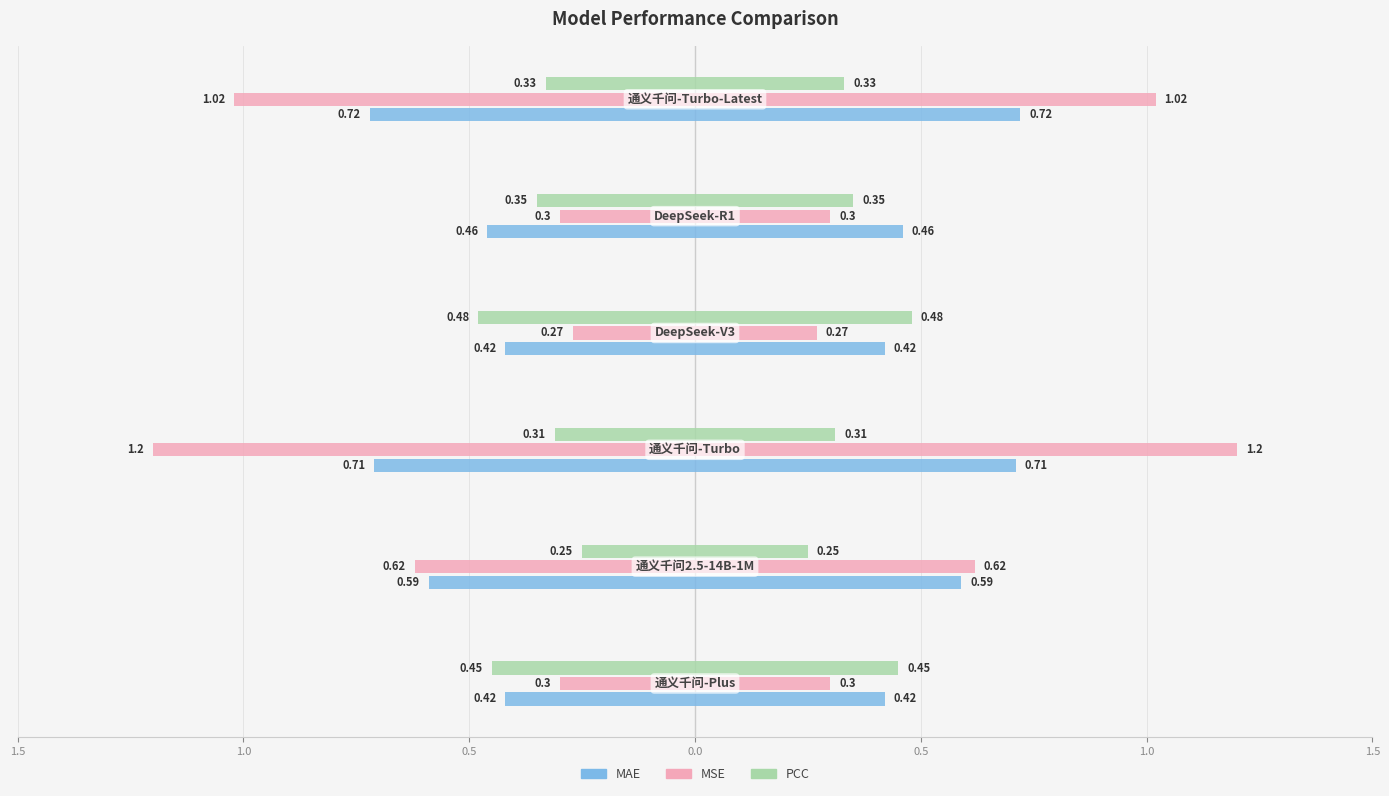

Reading left to right, extract all data points from this chart.

MAE: 通义千问-Plus=0.4	通义千问2.5-14B-1M=0.6	通义千问-Turbo=0.7	DeepSeek-V3=0.4	DeepSeek-R1=0.5	通义千问-Turbo-Latest=0.7
MSE: 通义千问-Plus=0.3	通义千问2.5-14B-1M=0.6	通义千问-Turbo=1.2	DeepSeek-V3=0.3	DeepSeek-R1=0.3	通义千问-Turbo-Latest=1.0
PCC: 通义千问-Plus=0.5	通义千问2.5-14B-1M=0.2	通义千问-Turbo=0.3	DeepSeek-V3=0.5	DeepSeek-R1=0.3	通义千问-Turbo-Latest=0.3